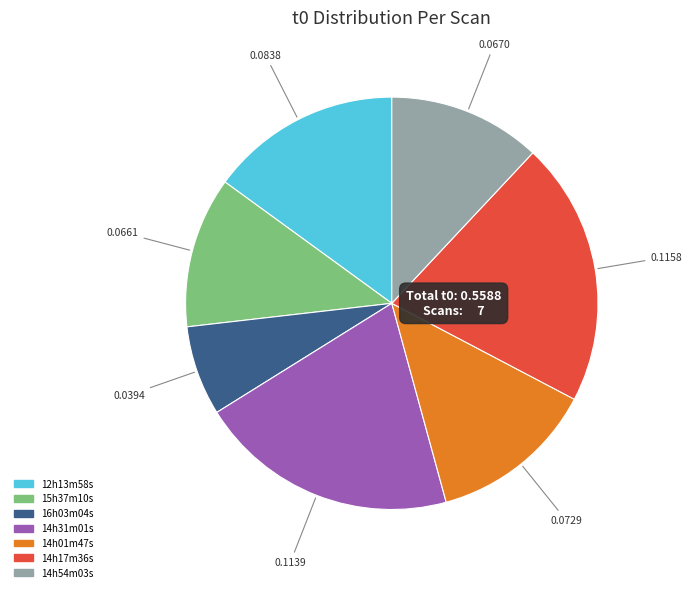

What is the smallest slice in the pie chart?

16h03m04s